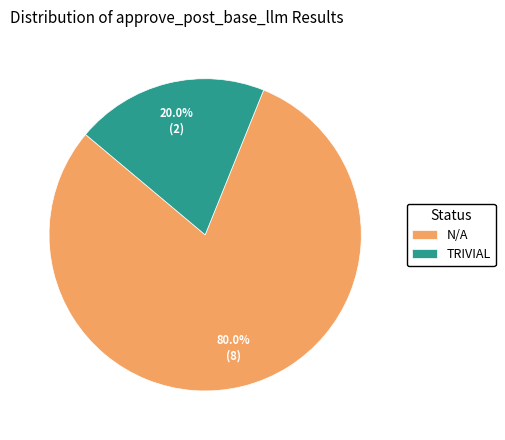

Which category has the biggest portion of the pie?

N/A